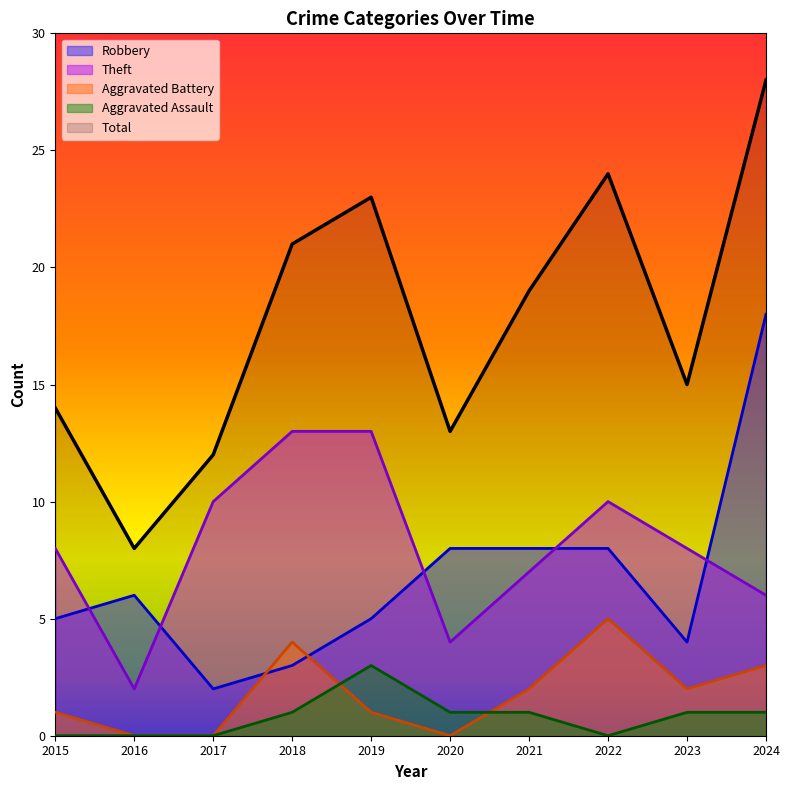

True or false: Aggravated Assault and Robbery intersect in this chart.

False